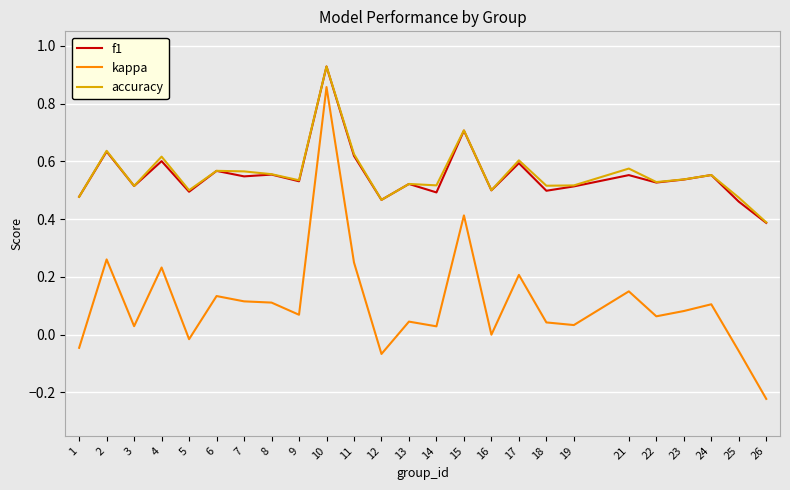

At which label does kappa reach its peak?

10